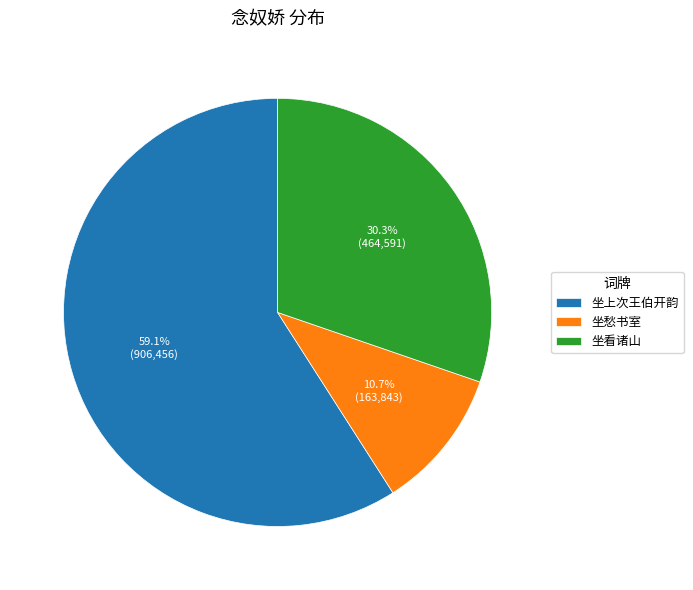

How many slices are in this pie chart?

3